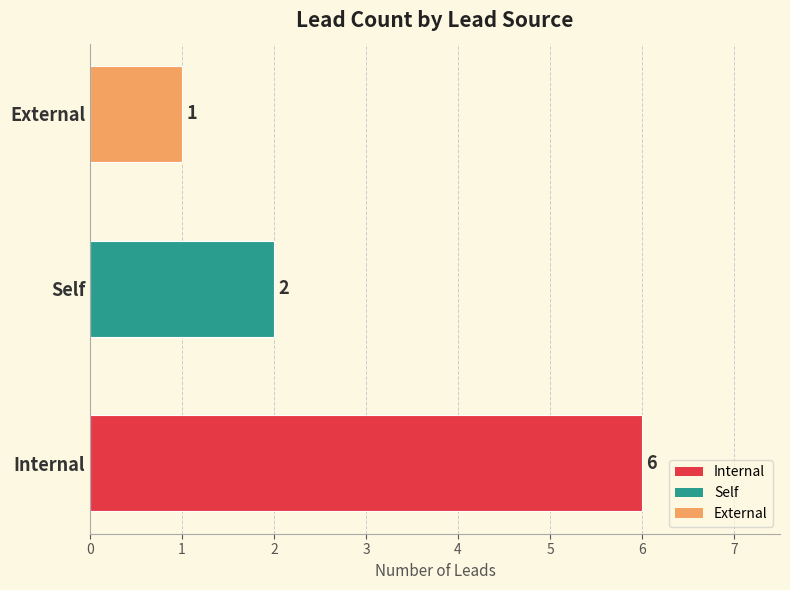

How many values are between 1 and 6?

3